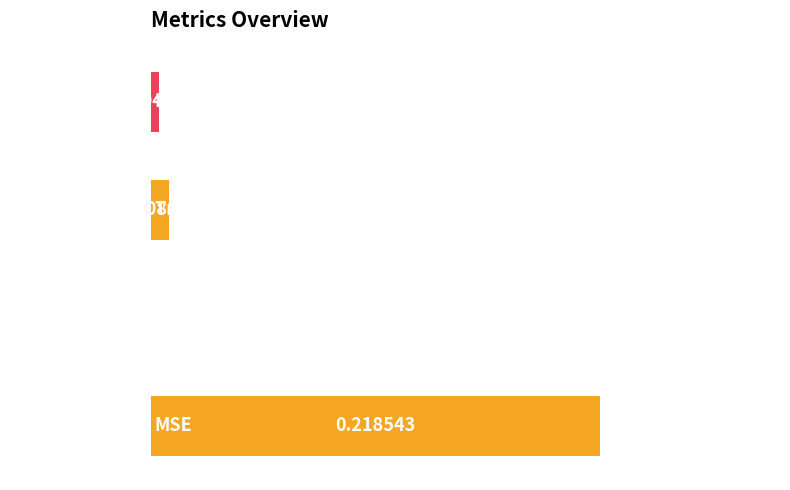

Which category has the highest value across all series?

MSE